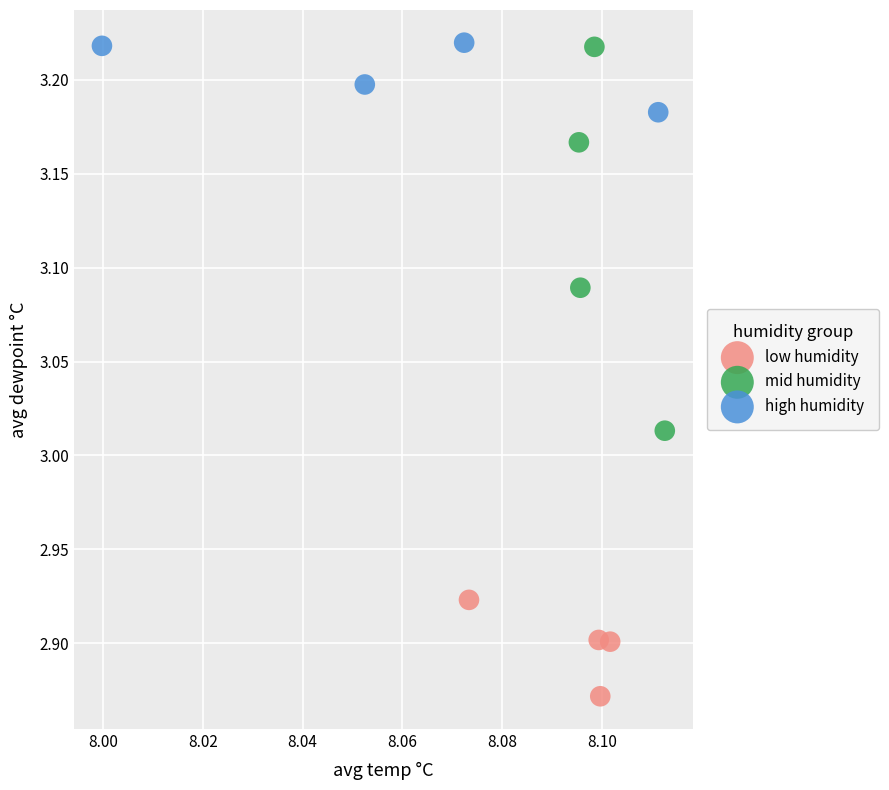

Which series has the largest Y range (max minus min)?

mid humidity